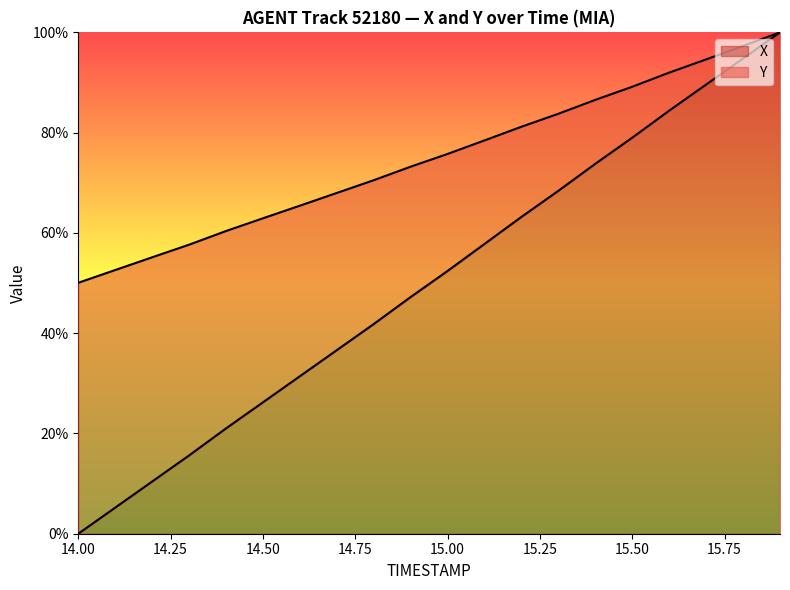

How many lines are shown in the chart?

2